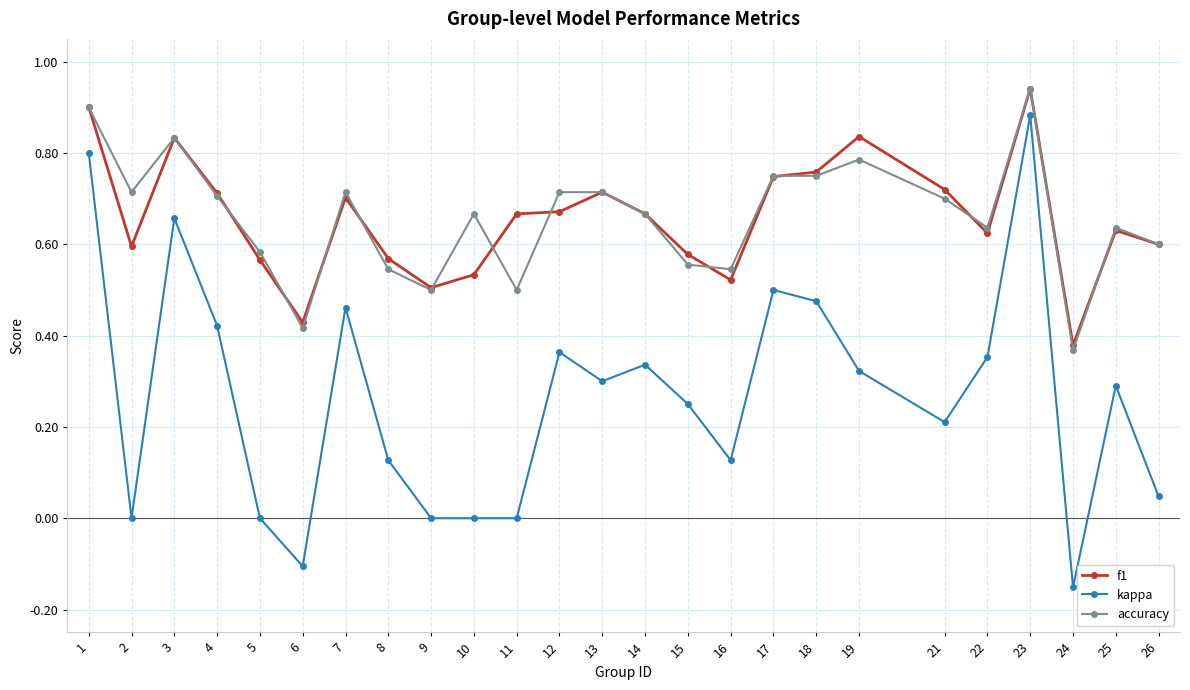

What are all the series names shown in the legend?

f1, kappa, accuracy